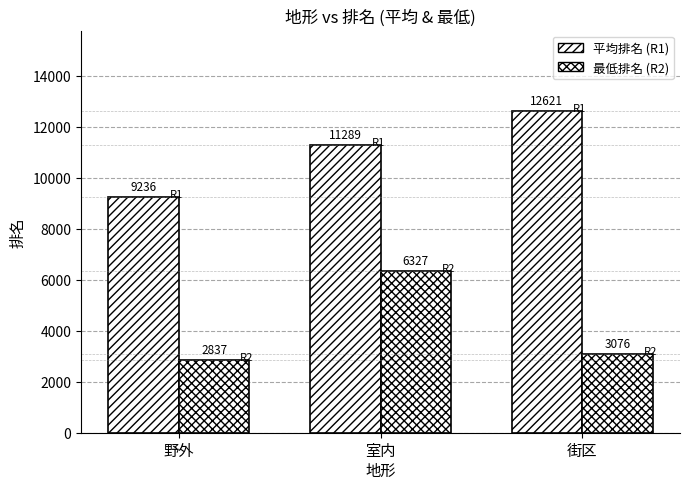

What position from the left is 野外?

1